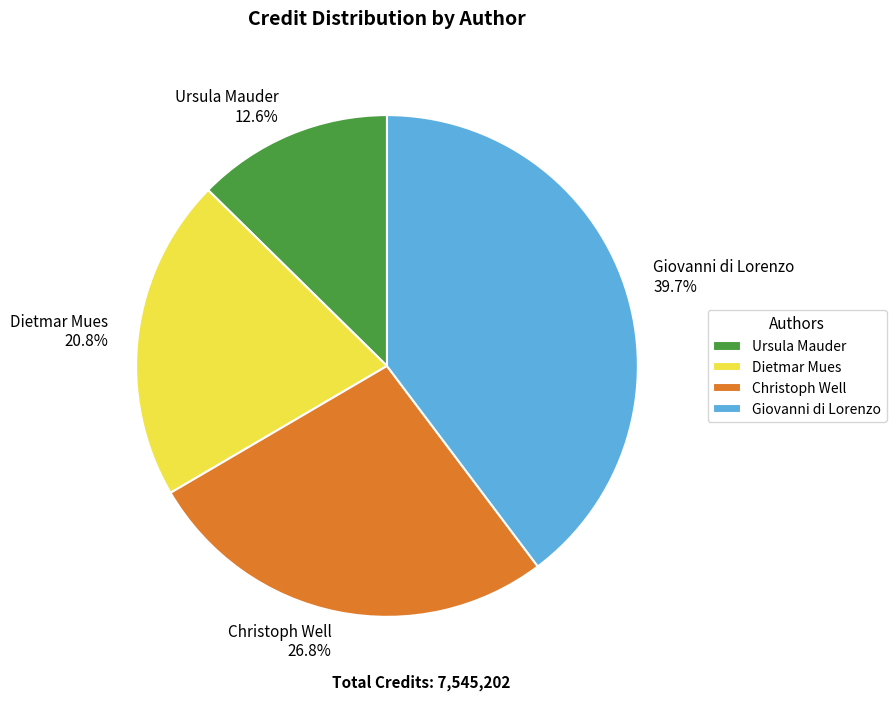

Count the number of slices in the pie.

4